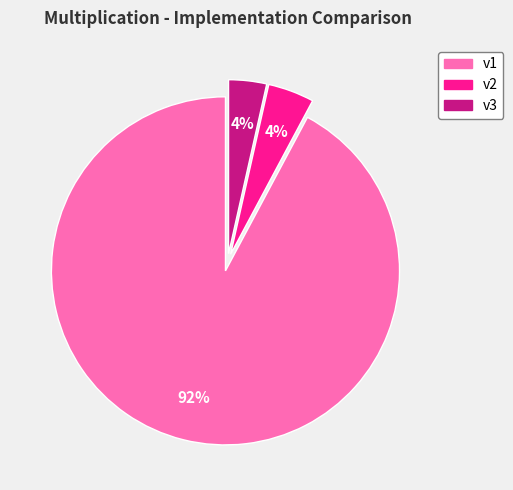

How many segments does this pie chart have?

3